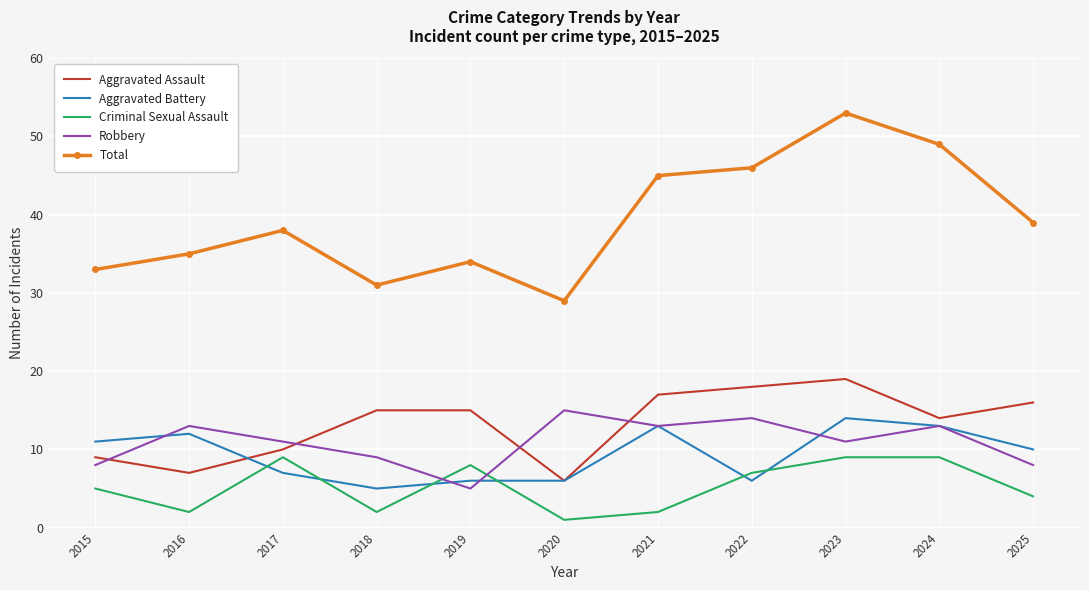

Read the Aggravated Battery value at 2025.

10